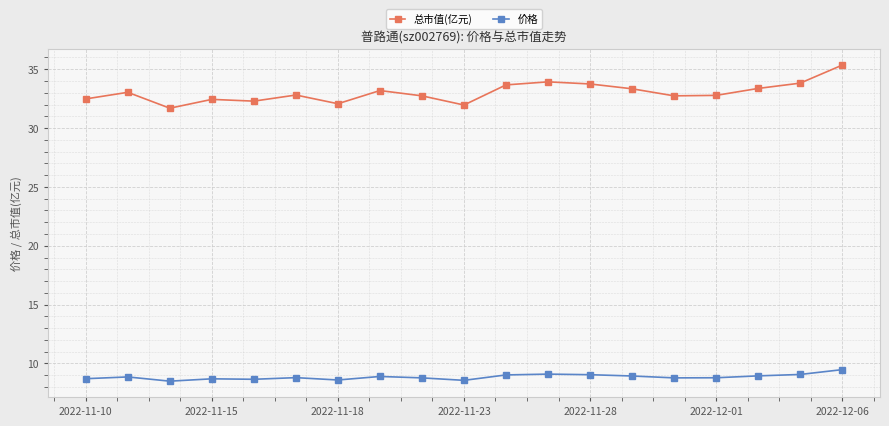

True or false: 总市值(亿元) and 价格 cross at least once.

False